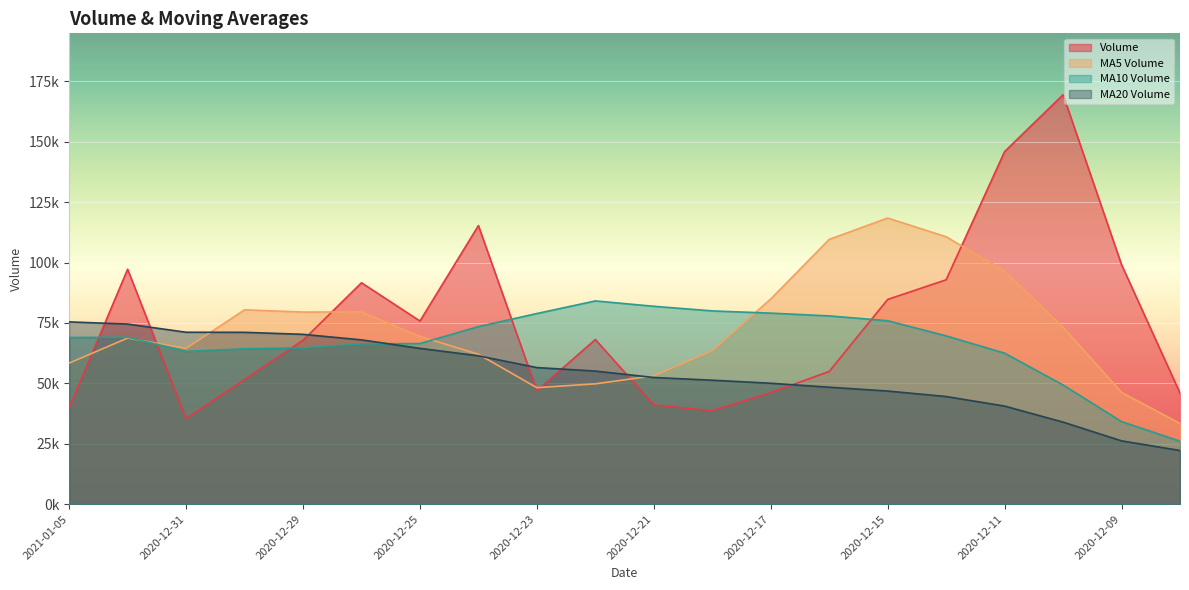

What is the sum of all volume values?

1508472.6